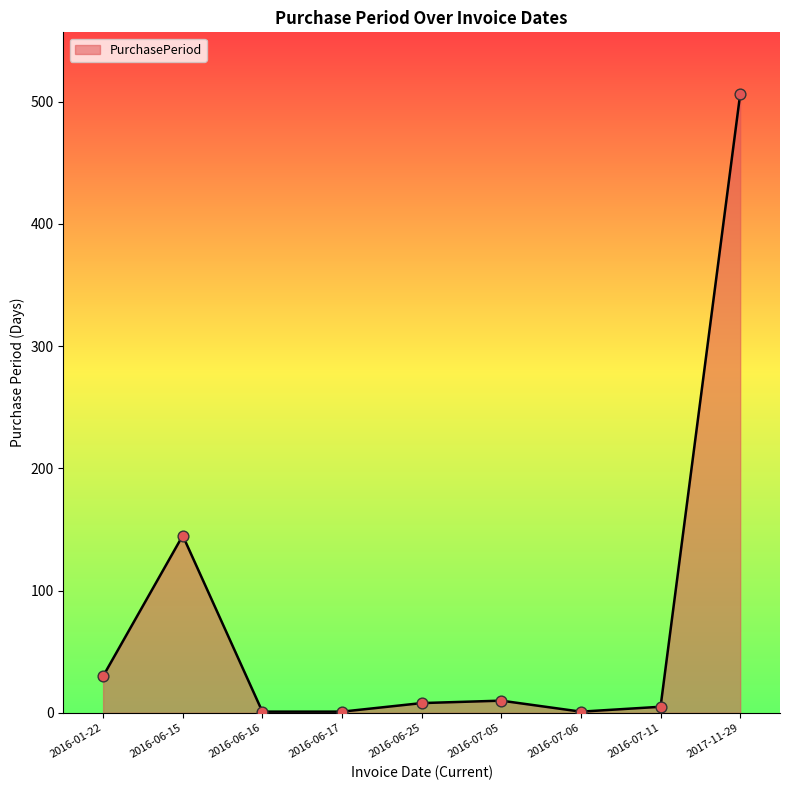

What is the difference between the maximum and minimum values?

505